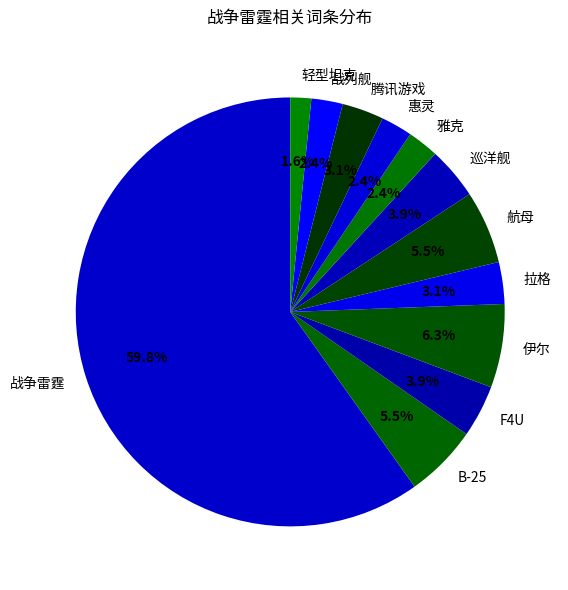

How much of the chart is everything except 伊尔?

93.7%